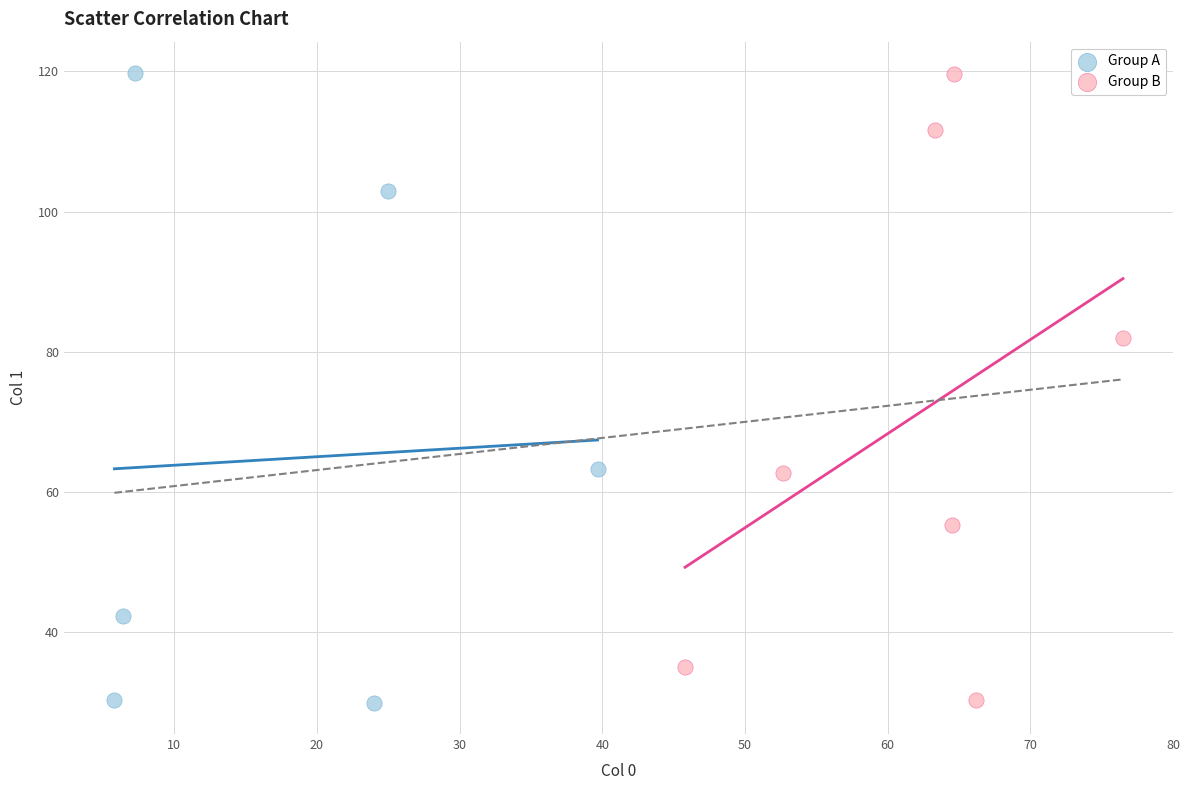

Which series has the widest spread of Y values?

Group A